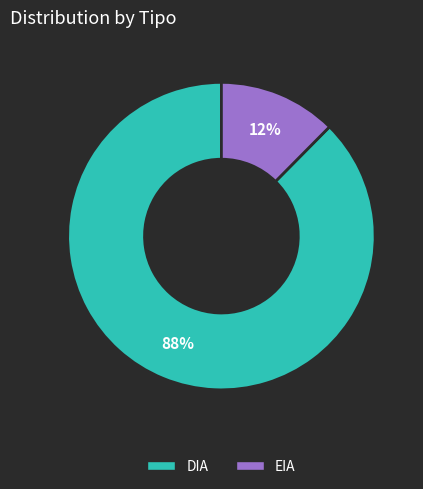

Count the number of slices in the pie.

2